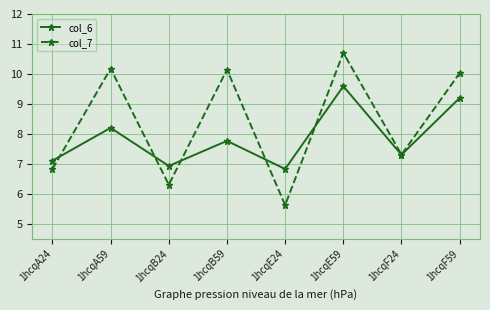

What is the lowest value of the col_6 series?

6.8